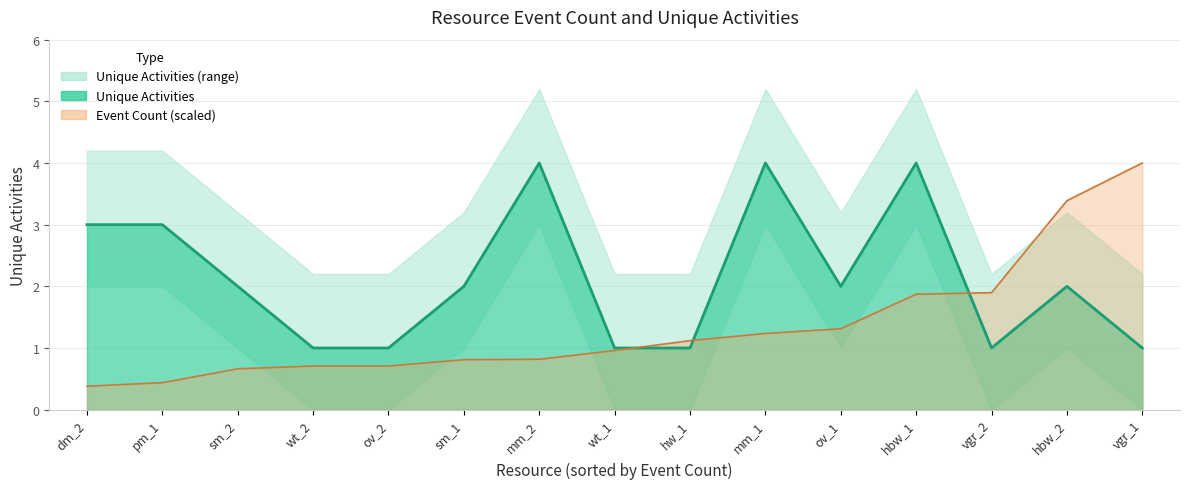

How many lines are shown in the chart?

2